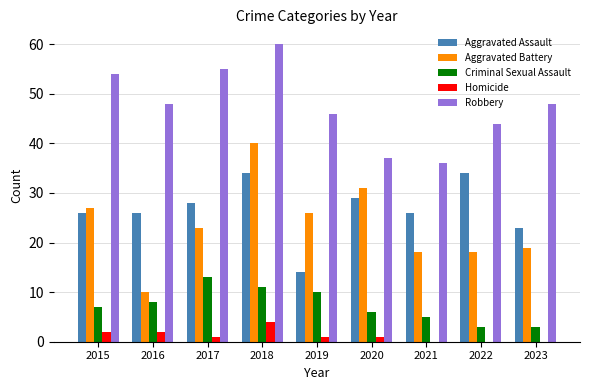

How many series are shown in this chart?

5